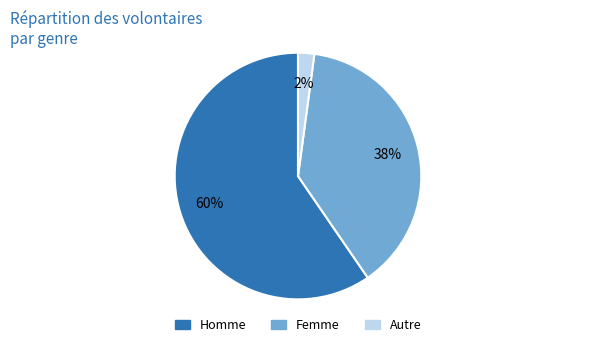

To the nearest percent, what is the combined percentage of Femme and Autre?

40%